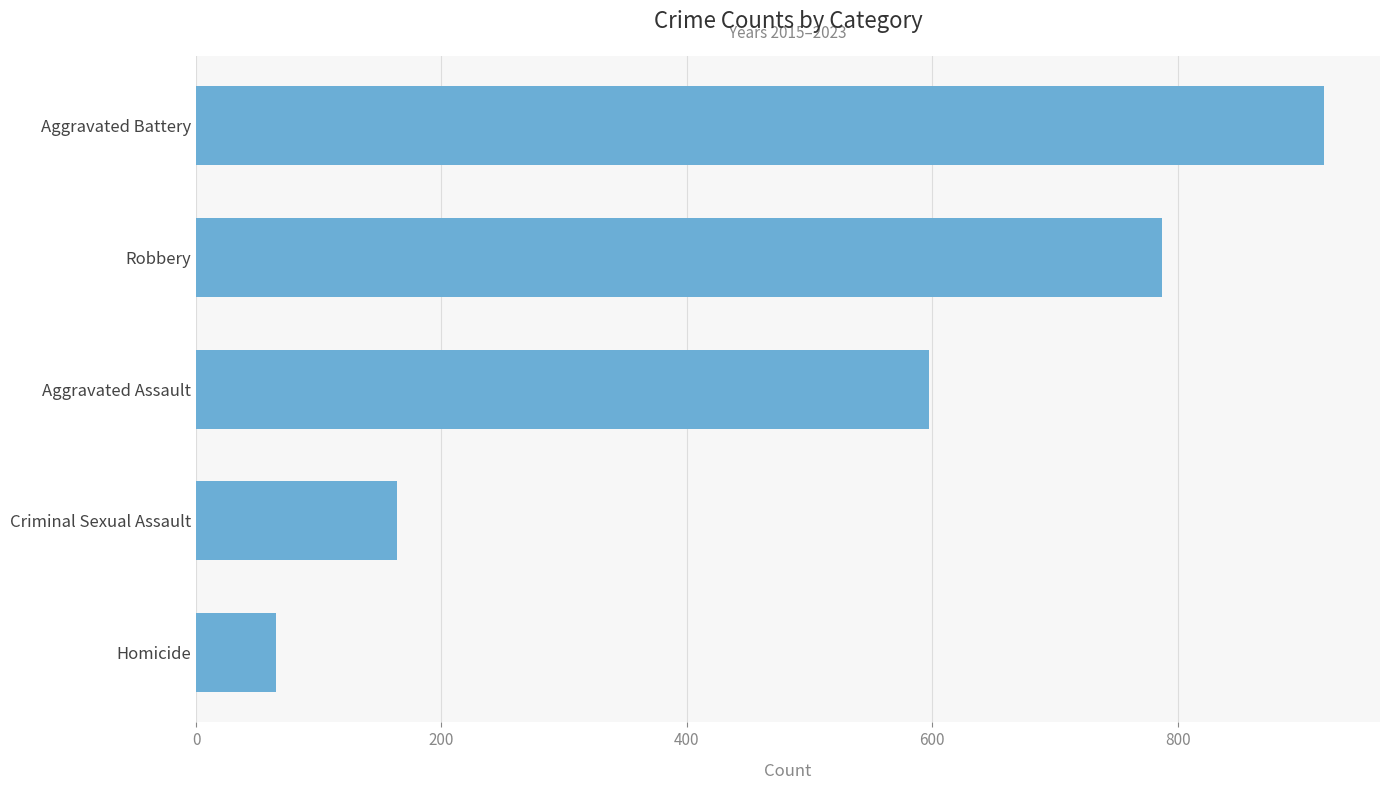

Which has a higher value, Homicide or Criminal Sexual Assault?

Criminal Sexual Assault